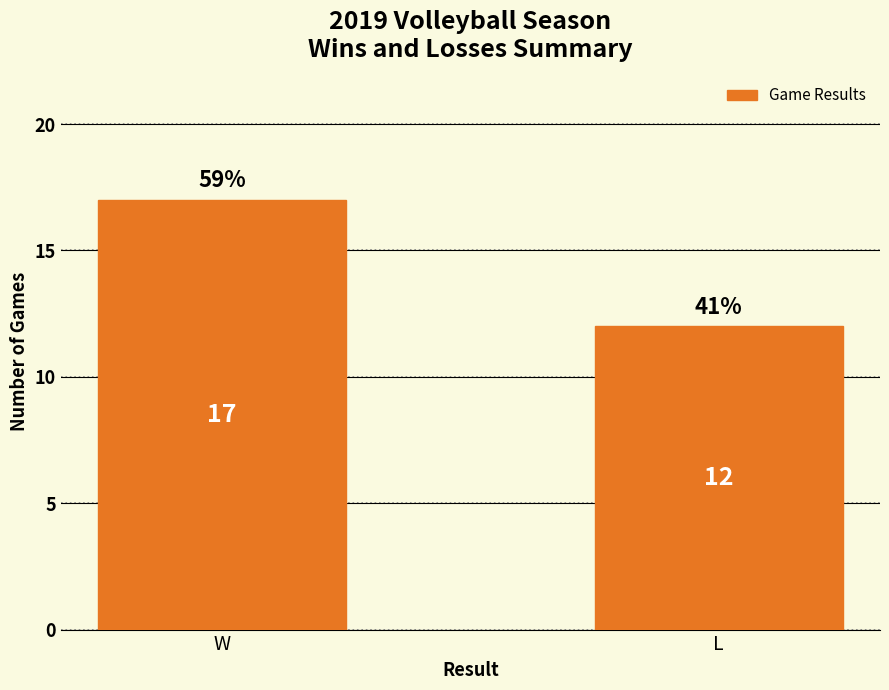

What is the smallest value displayed?

12